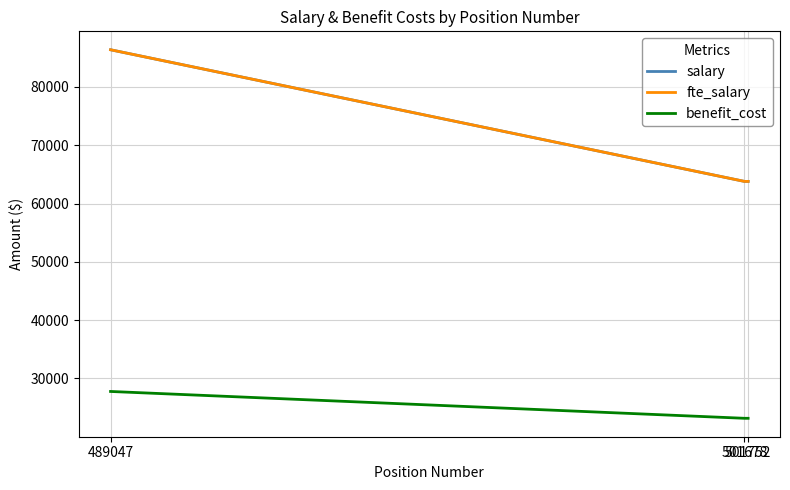

Does the chart have visible grid lines?

Yes